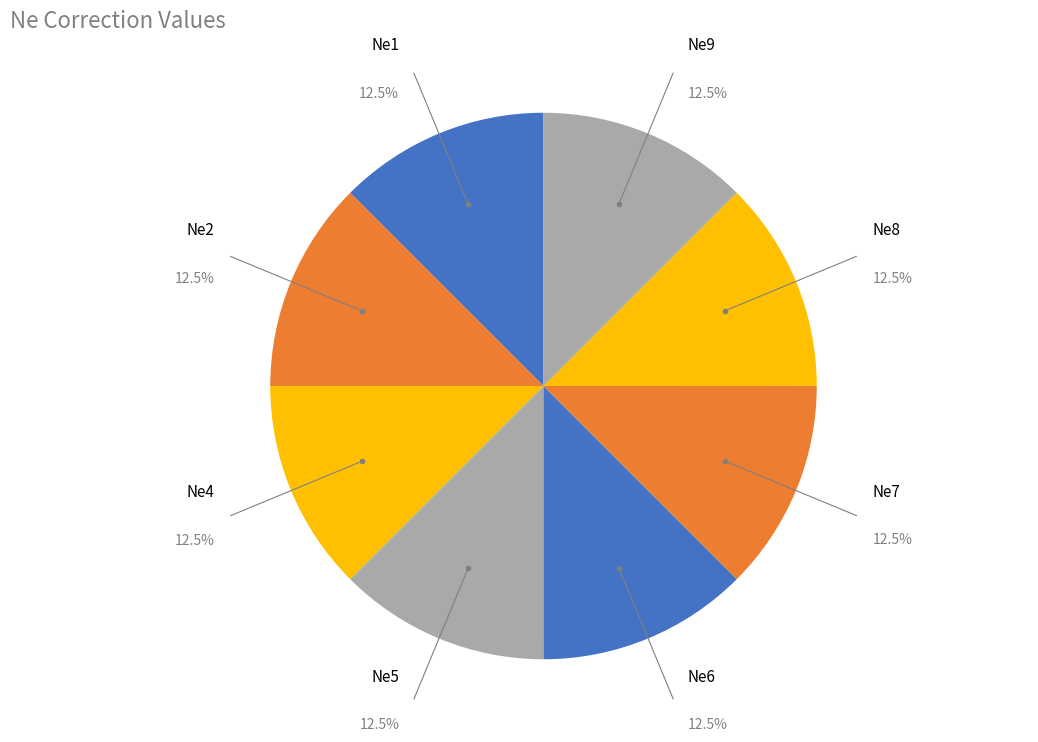

Combined, what portion of the pie is Ne1 and Ne4?

25.0%